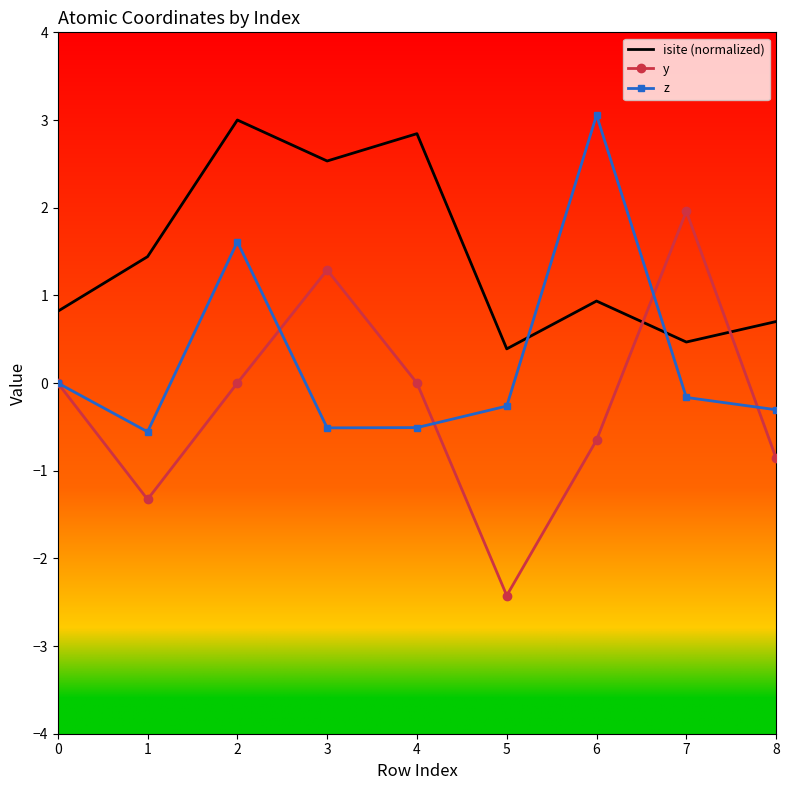

What is the difference between the maximum and minimum values in the z series?

3.6